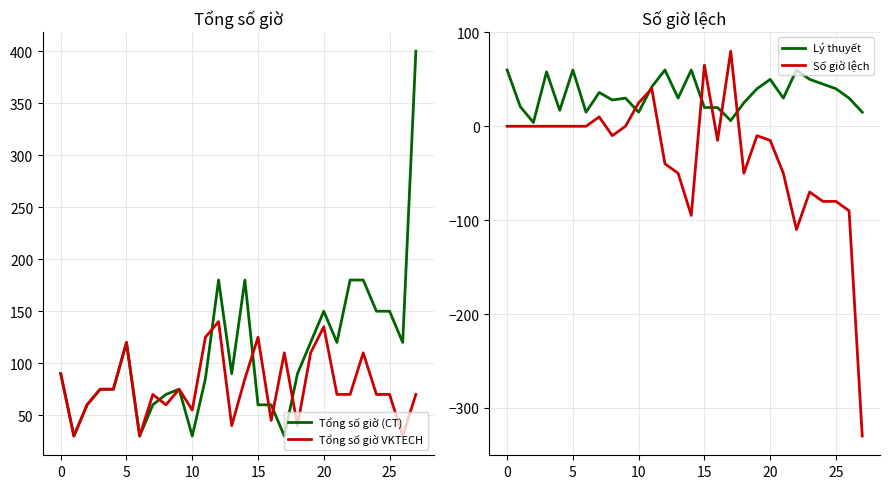

True or false: Tổng số giờ (CT) has a value of 60 at 15.

True